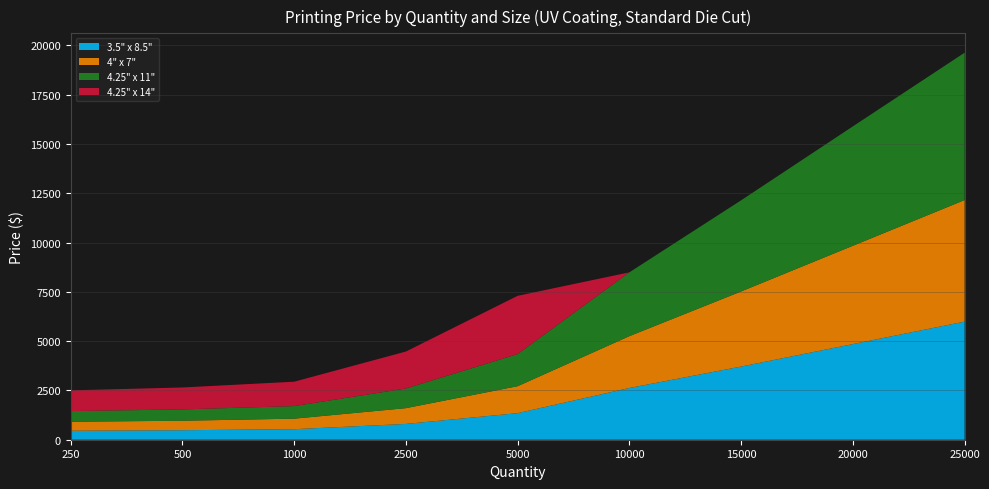

Reading left to right, what are all the values shown in this chart?

3.5" x 8.5": 250=455.7	500=481.7	1000=533.8	2500=800.7	5000=1347.6	10000=2623.6	15000=3710.8	20000=4850.1	25000=5989.4
4" x 7": 250=455.7	500=481.7	1000=533.8	2500=800.7	5000=1367.1	10000=2630.1	15000=3808.5	20000=4986.8	25000=6165.2
4.25" x 11": 250=540.4	500=572.9	1000=638.0	2500=996.0	5000=1627.6	10000=3235.6	15000=4622.2	20000=6054.5	25000=7473.7
4.25" x 14": 250=1051.4	500=1113.2	1000=1236.9	2500=1874.9	5000=2955.6	10000=0.0	15000=0.0	20000=0.0	25000=0.0